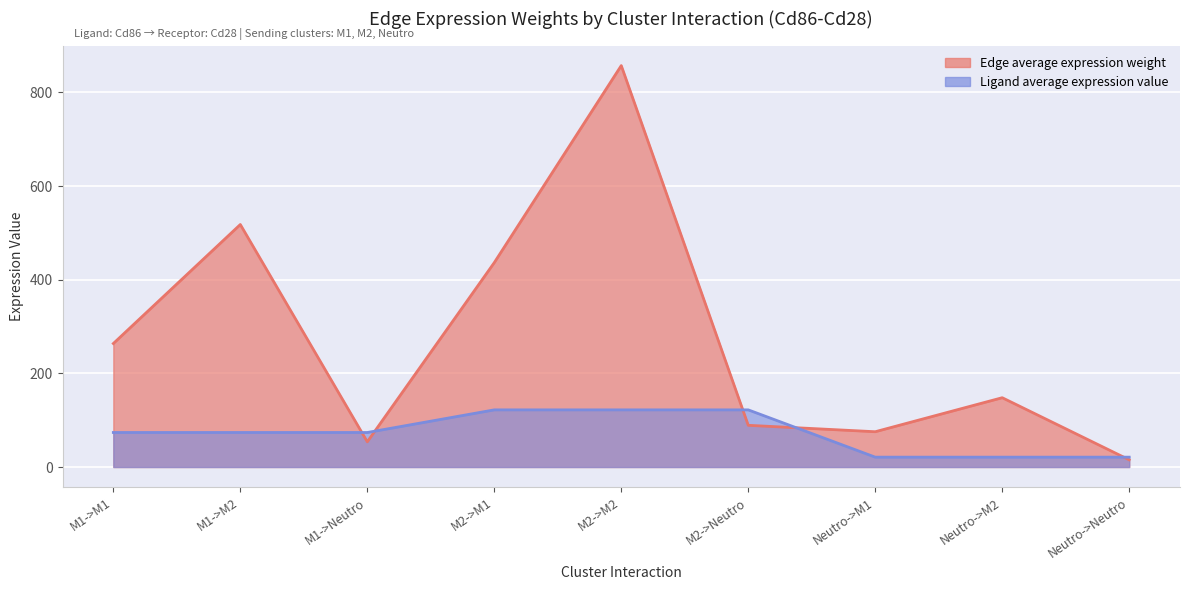

How many intersections are there between Edge average expression weight and Ligand average expression value?

5